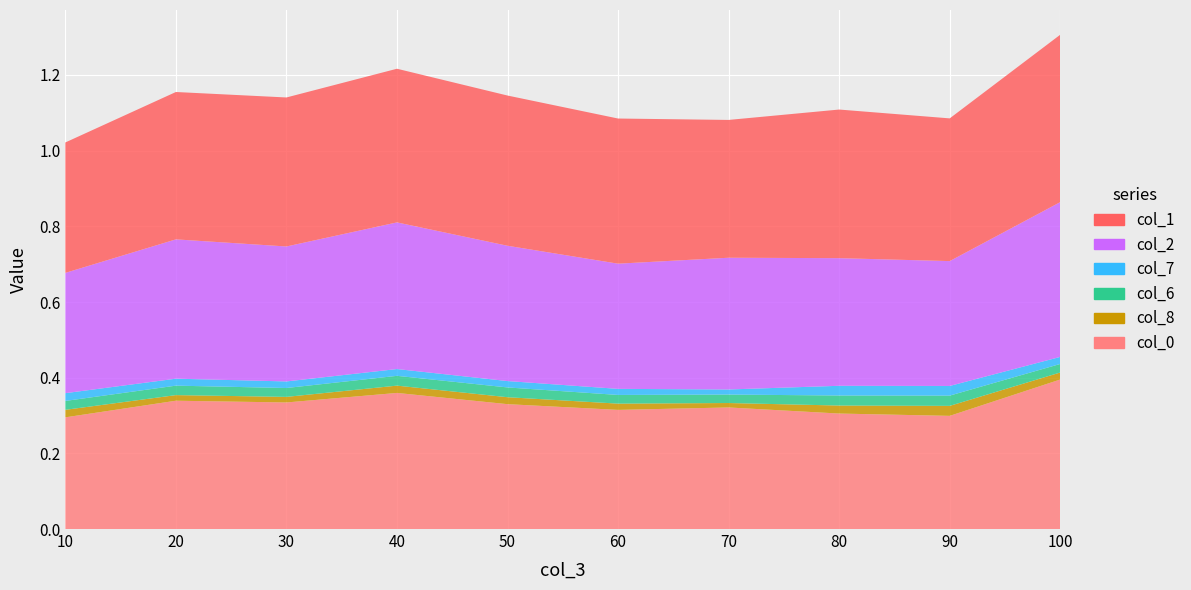

Reading left to right, transcribe all the data shown in this chart.

col_1: 0.3	0.4	0.4	0.4	0.4	0.4	0.4	0.4	0.4	0.4
col_7: 0.0	0.0	0.0	0.0	0.0	0.0	0.0	0.0	0.0	0.0
col_6: 0.0	0.0	0.0	0.0	0.0	0.0	0.0	0.0	0.0	0.0
col_8: 0.0	0.0	0.0	0.0	0.0	0.0	0.0	0.0	0.0	0.0
col_0: 0.3	0.3	0.3	0.4	0.3	0.3	0.3	0.3	0.3	0.4
col_2: 0.3	0.4	0.4	0.4	0.4	0.3	0.3	0.3	0.3	0.4